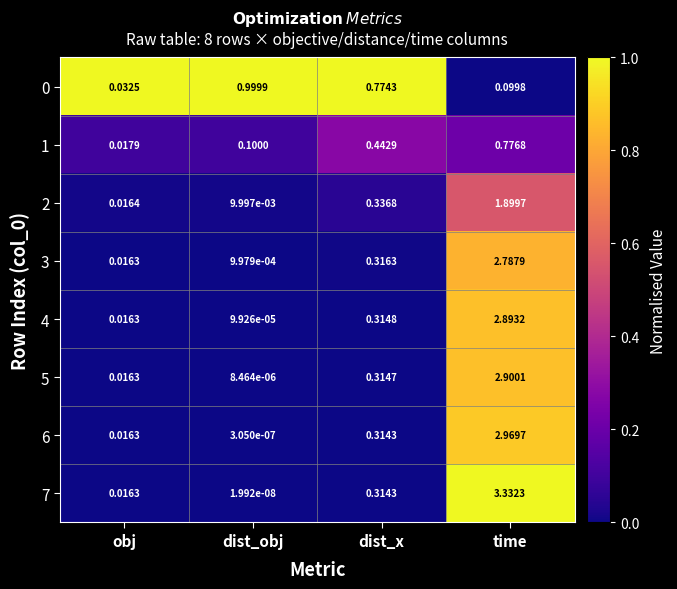

At which label does 4 reach its minimum?

dist_obj